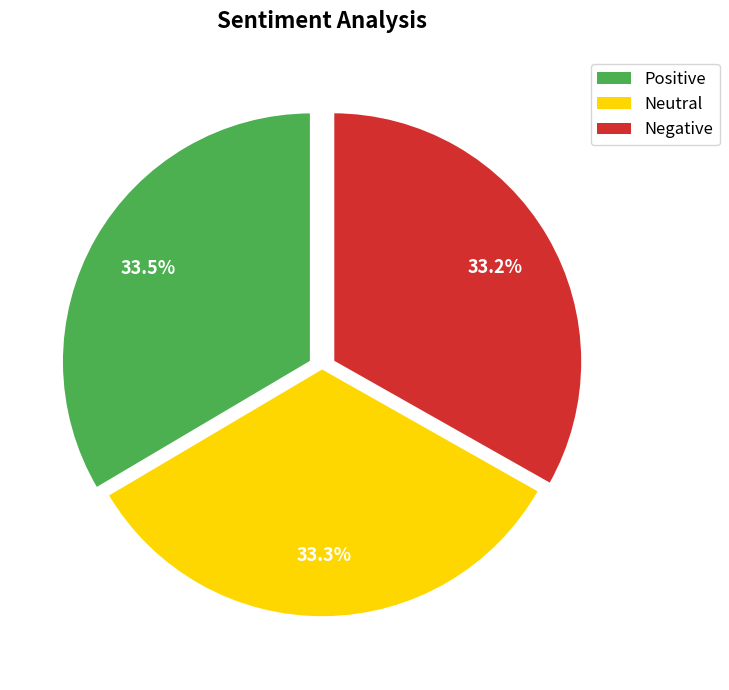

Is Negative the majority of the pie?

No